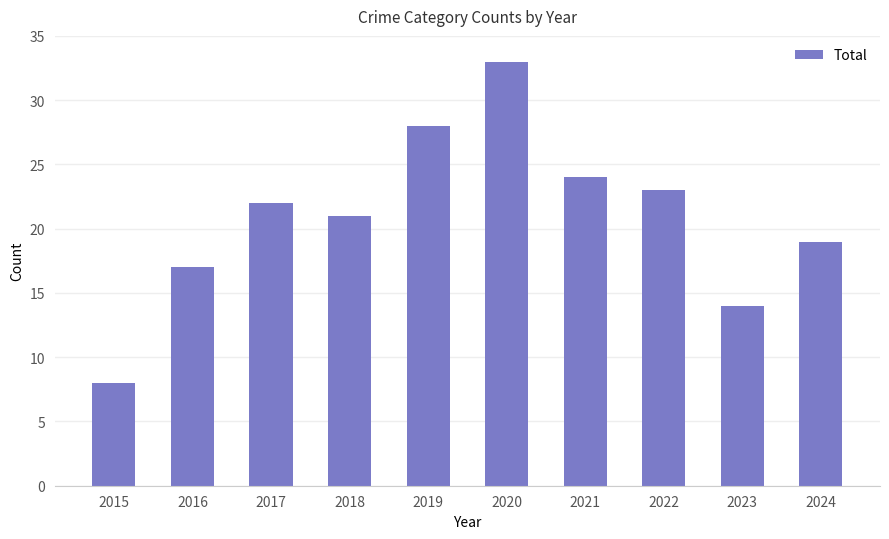

List the labels in order of value, largest first.

2020, 2019, 2021, 2022, 2017, 2018, 2024, 2016, 2023, 2015